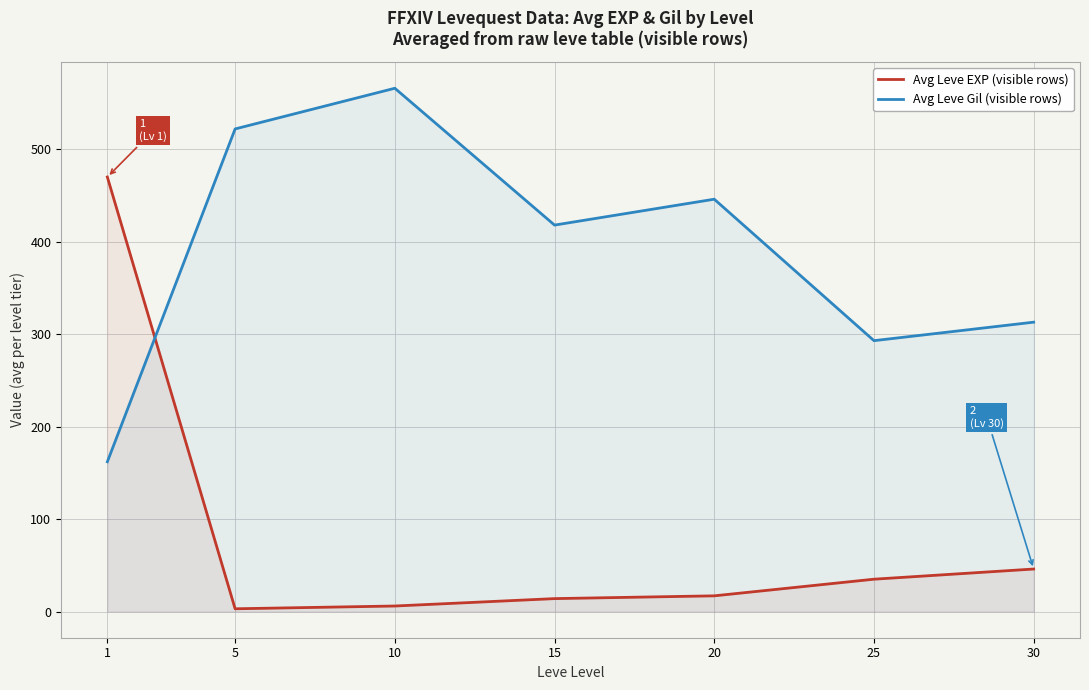

At 20, list the series in order from largest to smallest.

Avg Leve Gil (visible rows), Avg Leve EXP (visible rows)